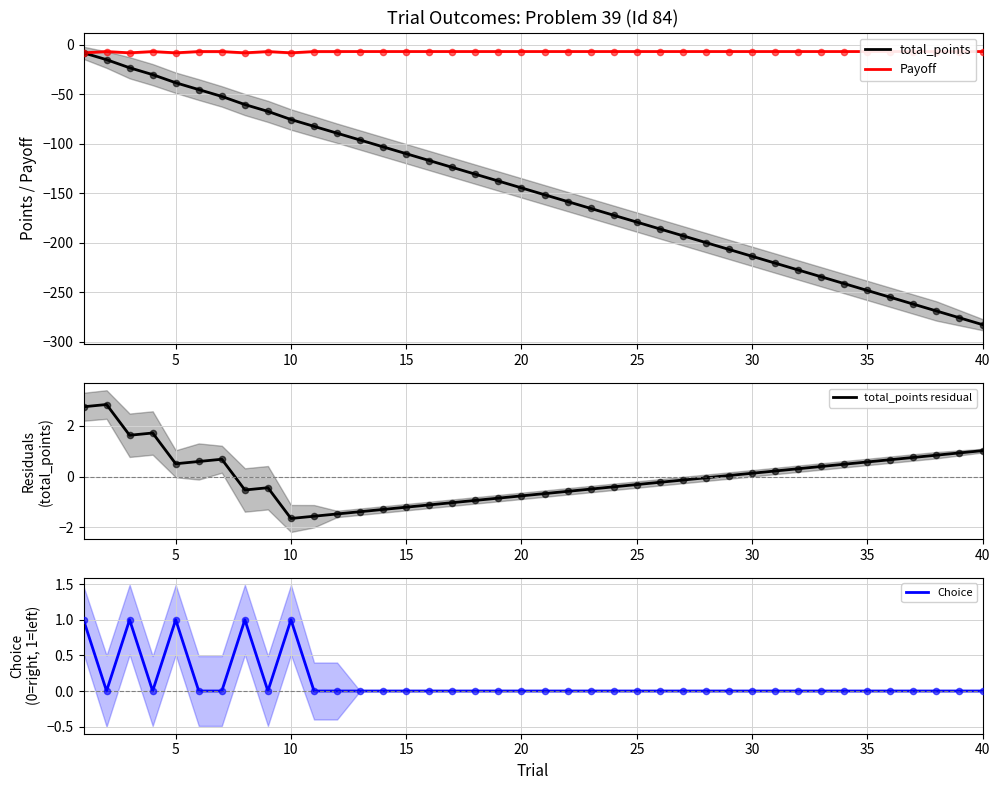

Which series reaches the maximum Y coordinate?

total_points residual